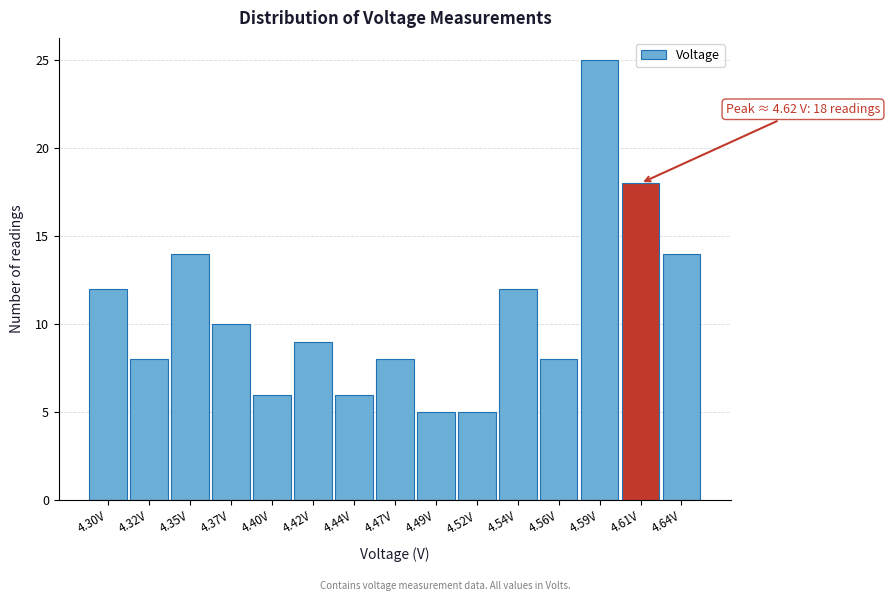

Reading left to right, list all the values displayed in this chart.

4.30V=12	4.32V=8	4.35V=14	4.37V=10	4.40V=6	4.42V=9	4.44V=6	4.47V=8	4.49V=5	4.52V=5	4.54V=12	4.56V=8	4.59V=25	4.61V=18	4.64V=14